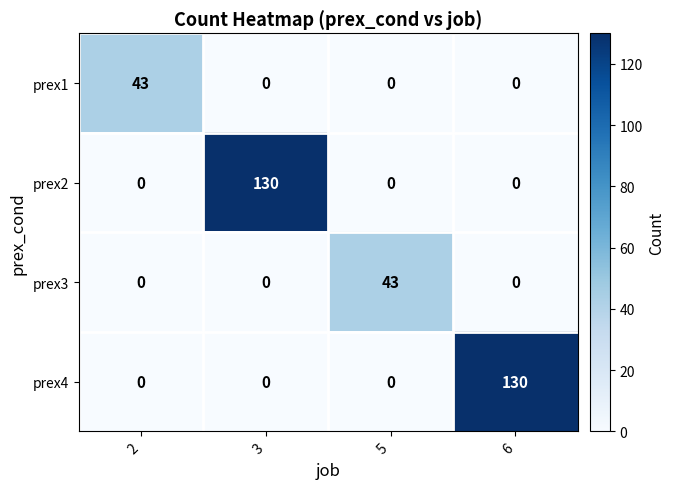

Between 2 and 3, which series saw the biggest shift?

prex2